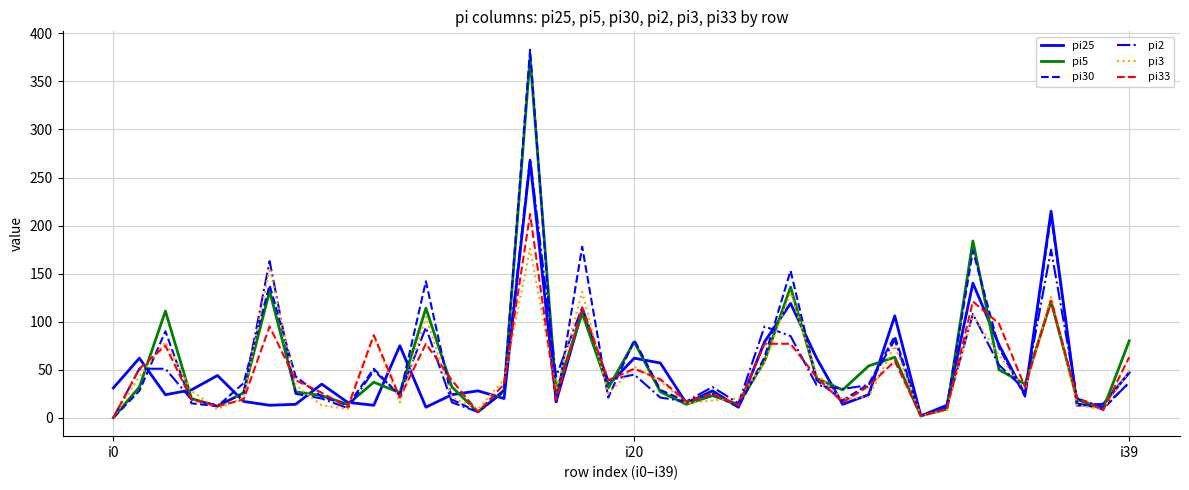

True or false: pi5 has more than 2 interior local peaks.

True